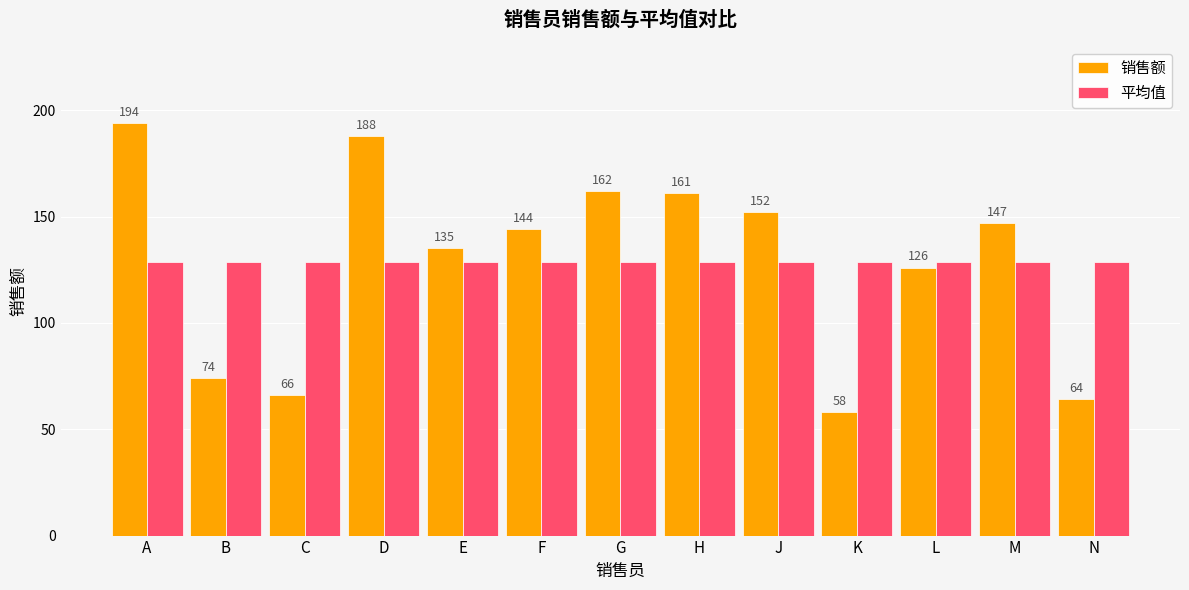

What is the highest value of the 平均值 series?

128.5